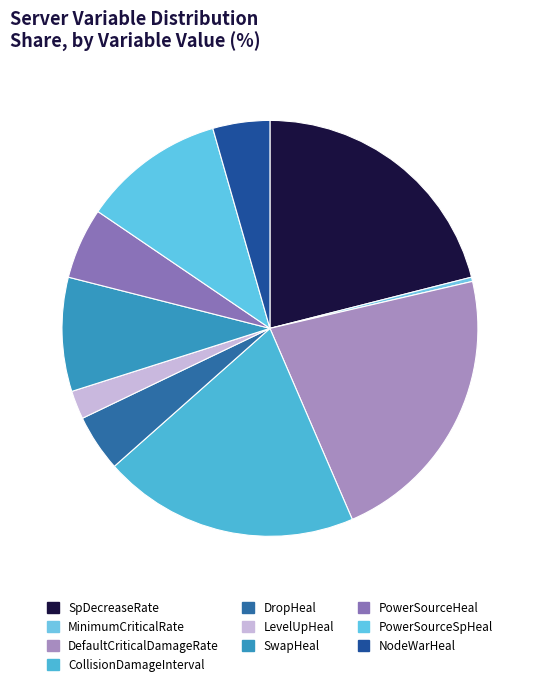

To the nearest percent, what portion does PowerSourceSpHeal represent?

11%